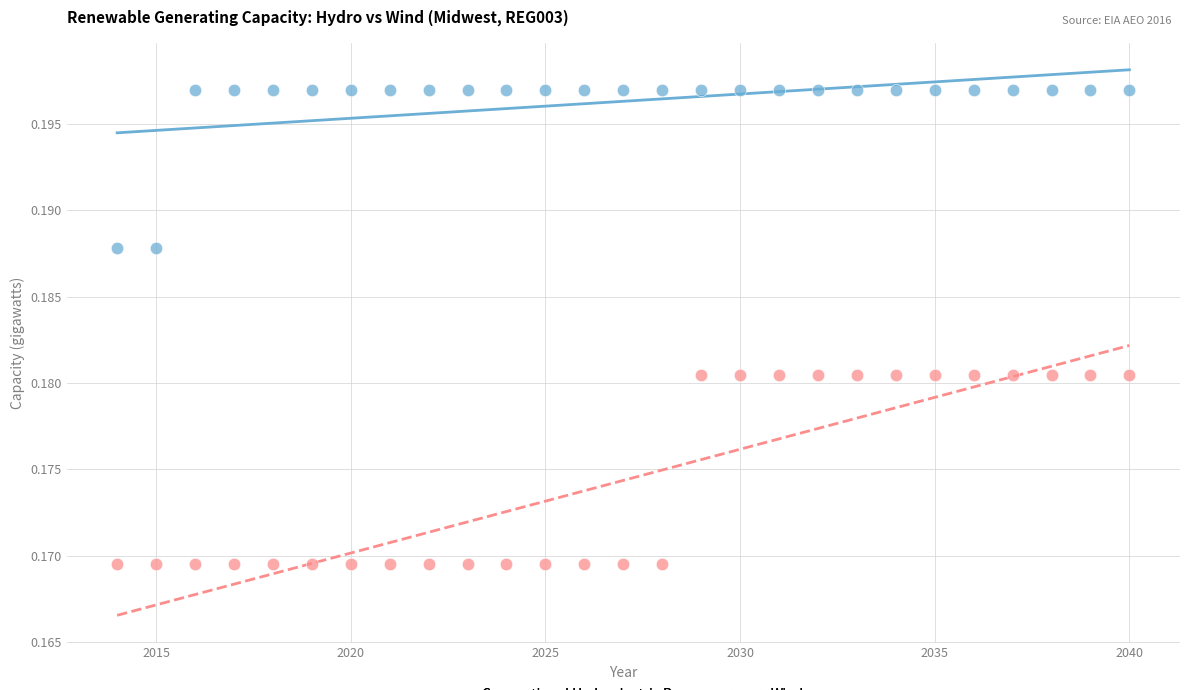

Which series contains the highest Y value?

Conventional Hydroelectric Power